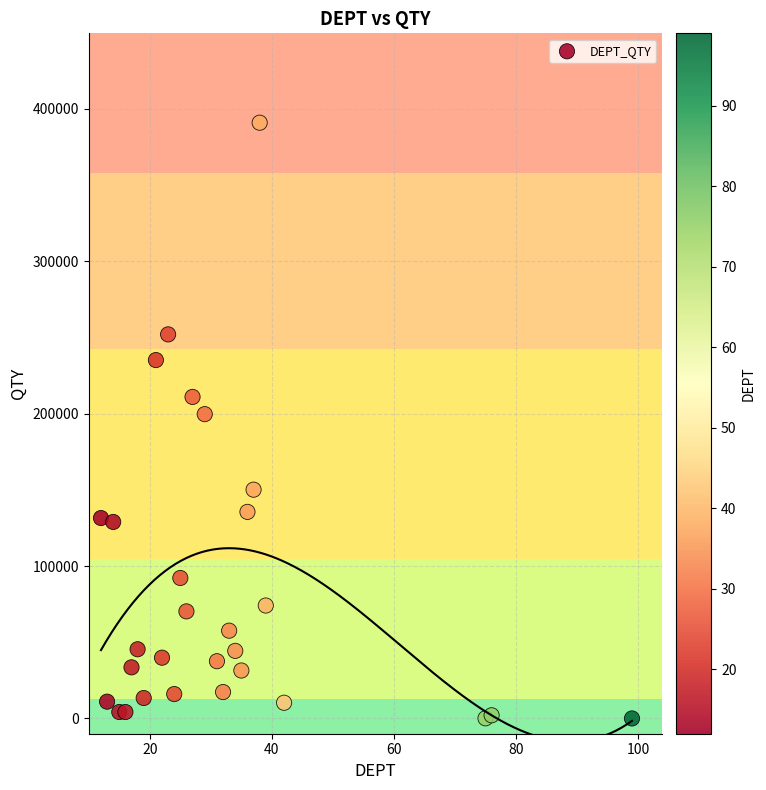

What is the range of X values (max minus min)?

87.0